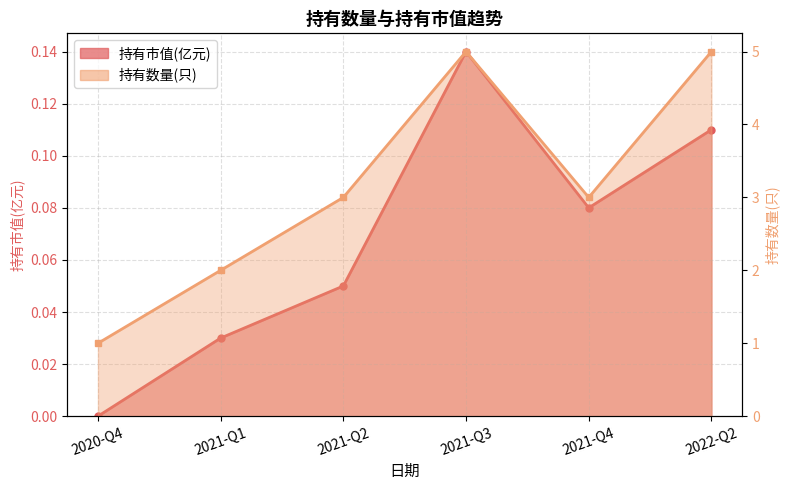

Between 2021-Q1 and 2022-Q2, which series saw the biggest shift?

持有数量(只)